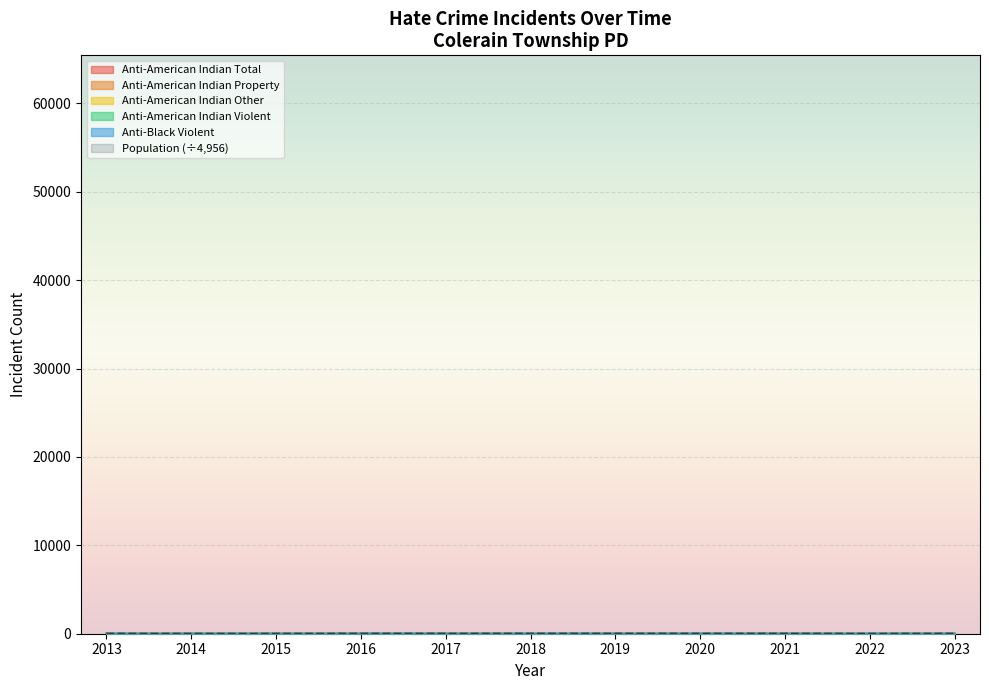

True or false: anti_american_indian_violent and anti_american_indian_total intersect in this chart.

False